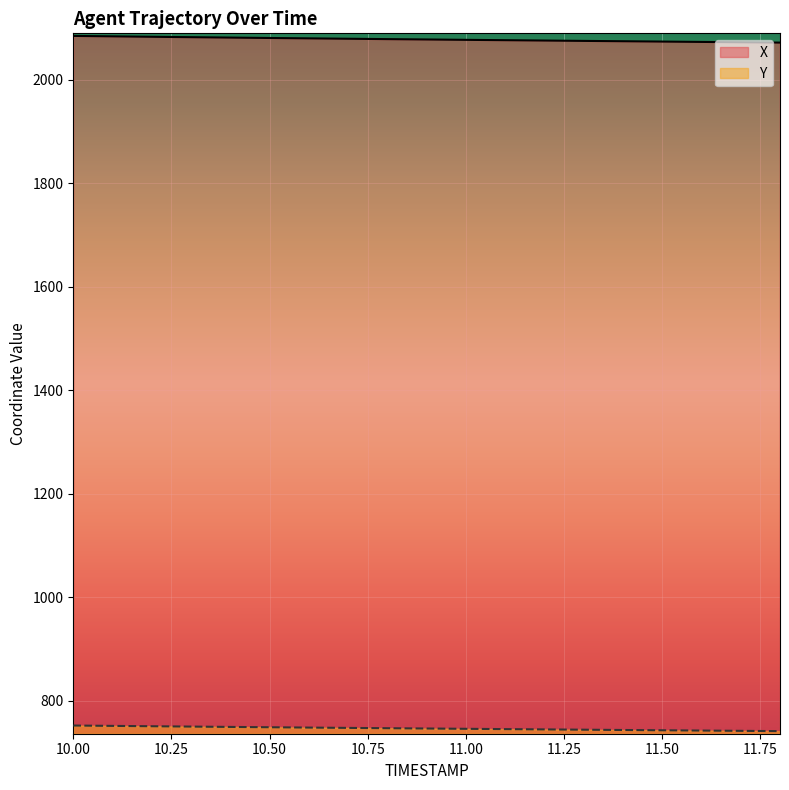

True or false: Y has a value of 307.7 at 11.3.

False